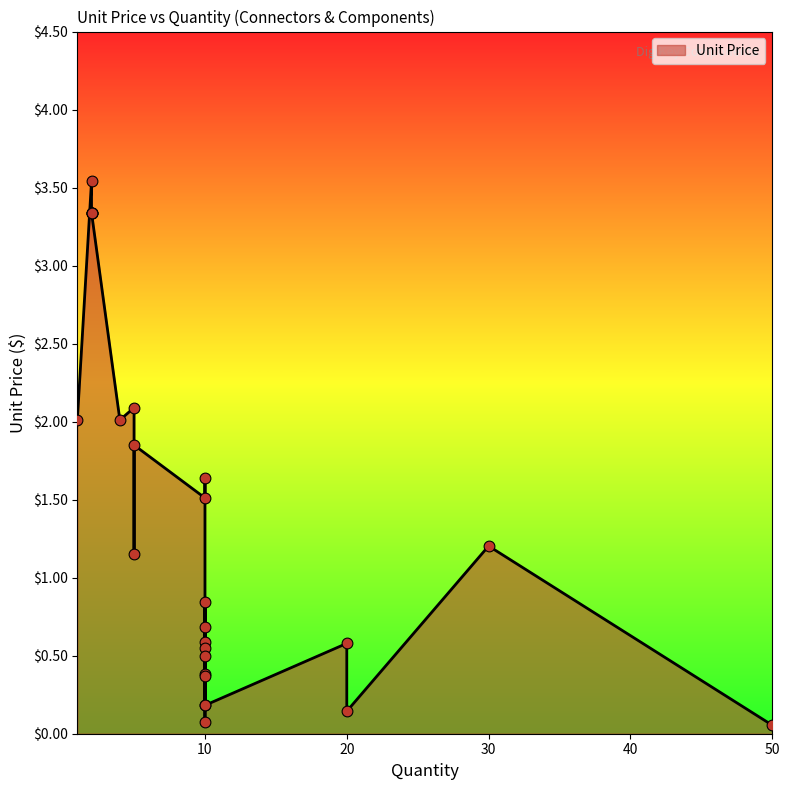

What is the change in value from 10 to 4?

+1.2